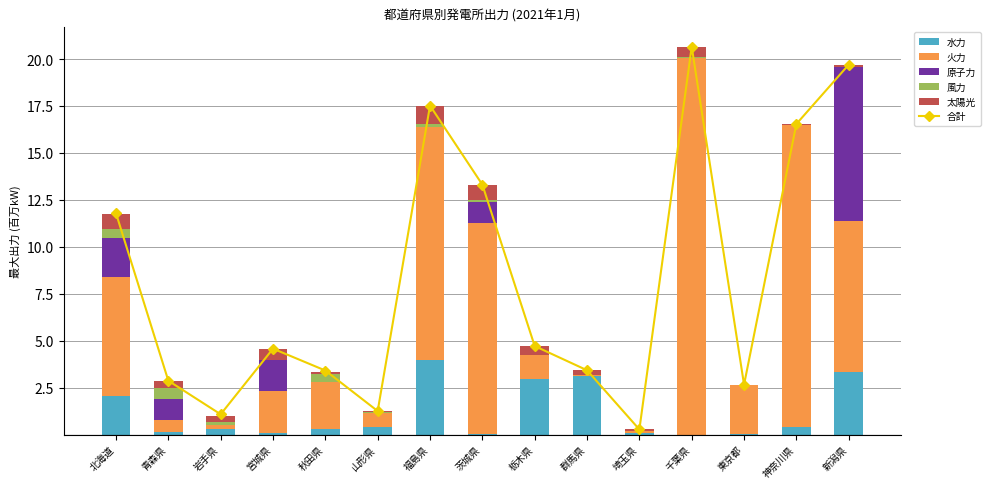

The 太陽光 series shows 0.5 at 栃木県. True or false?

True